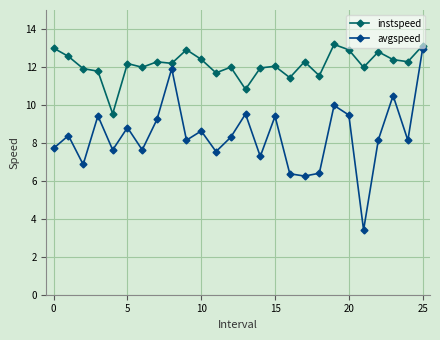

In avgspeed, how many points are lower than both neighbors (excluding endpoints)?

9